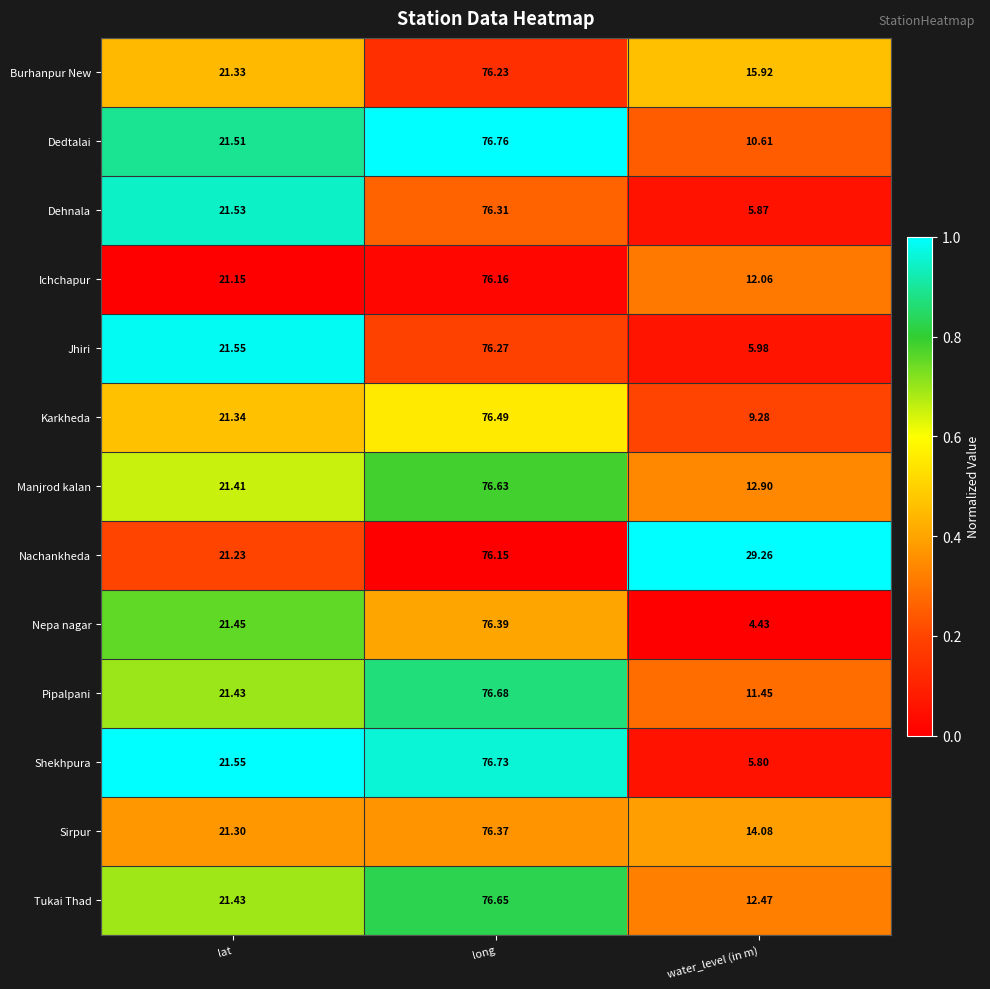

Which category has the lowest value in the Sirpur series?

water_level (in m)